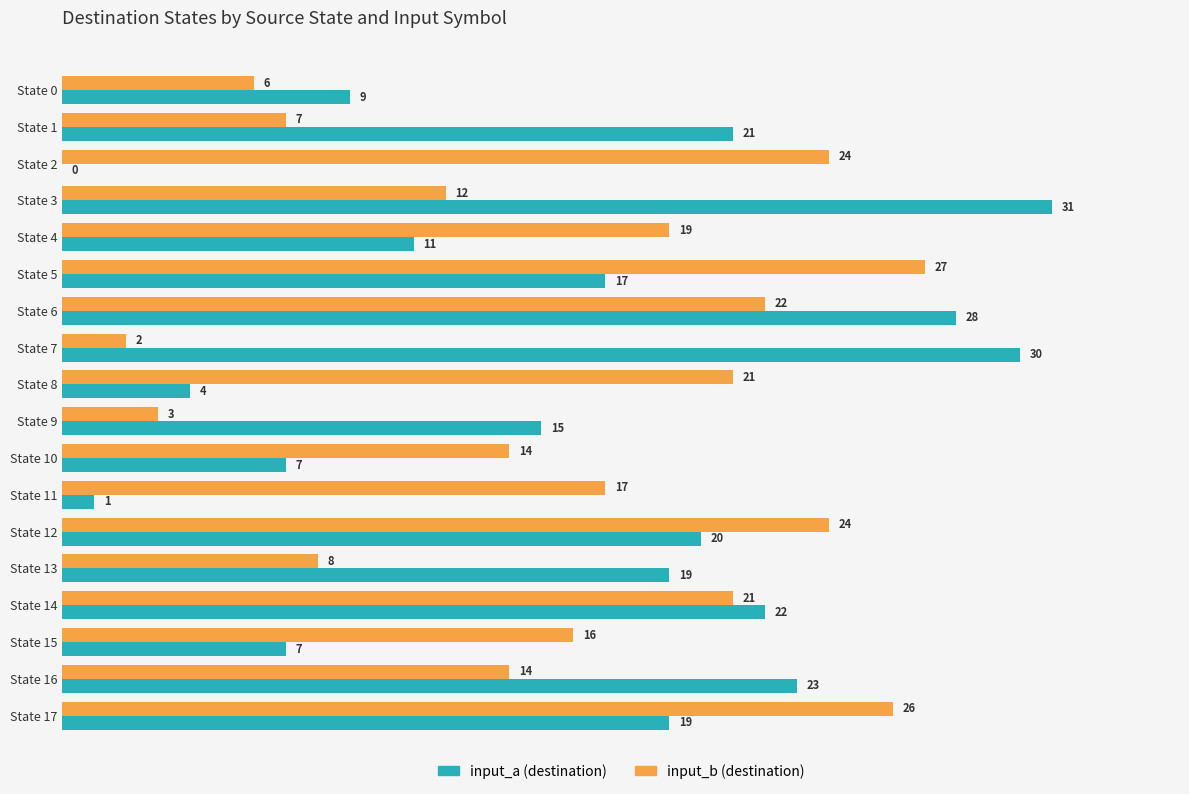

Which series changed the most between State 0 and State 10?

input_b (destination)